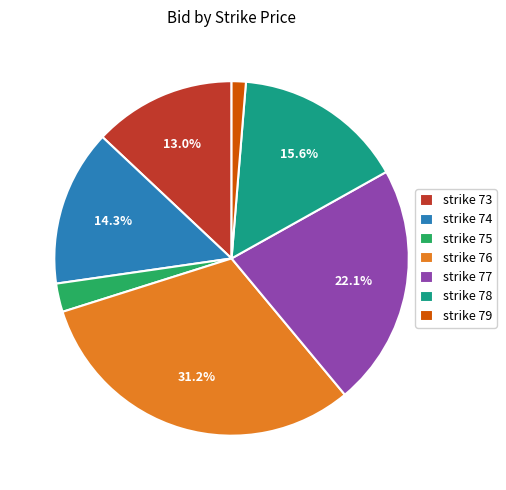

Does any single category account for the majority?

No